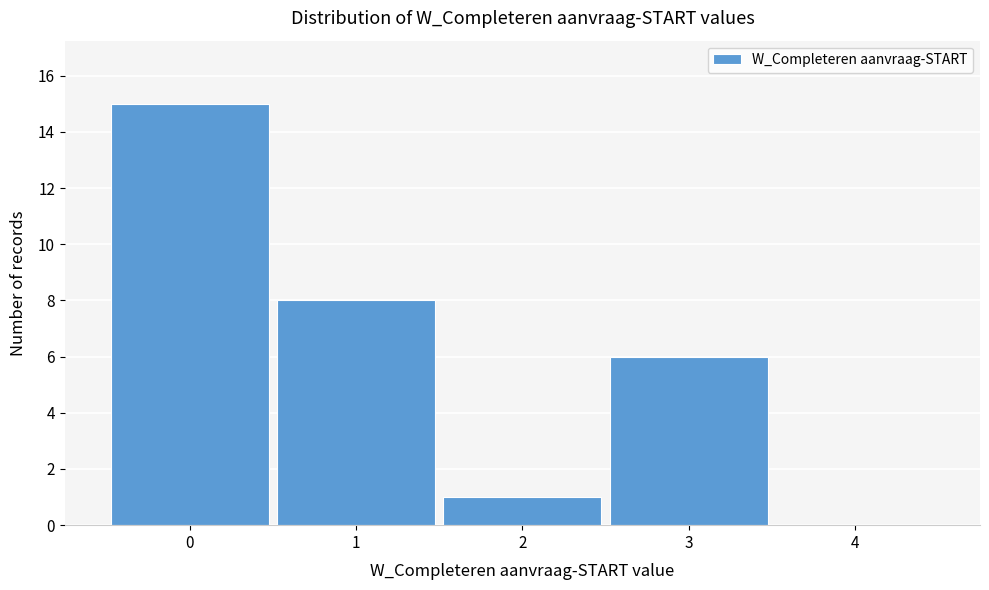

Reading left to right, list every bar in this chart as the range it spans on the x-axis followed by its height. The values are not printed on the chart, so give them approximately, as read against the axis.

-0.5 to 0.5: 15
0.5 to 1.5: 8
1.5 to 2.5: 1
2.5 to 3.5: 6
3.5 to 4.5: 0